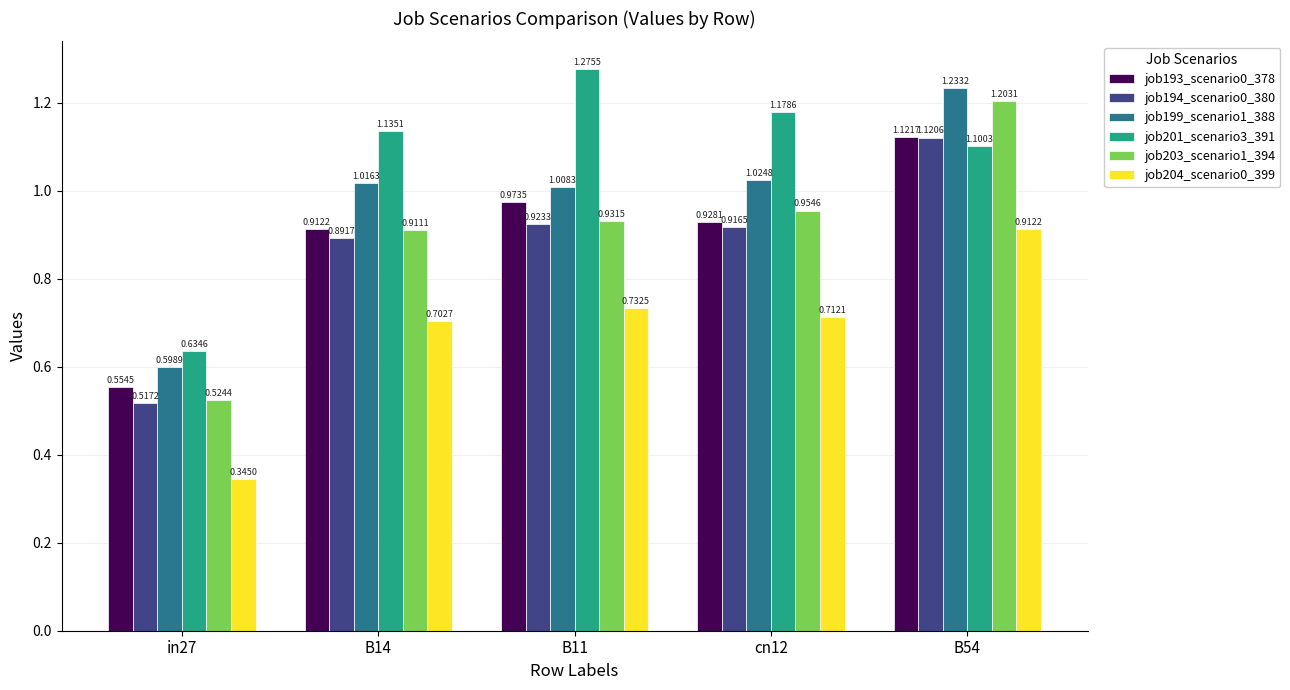

What is the sum of the job193_scenario0_378 values at B11 and B54?

2.1